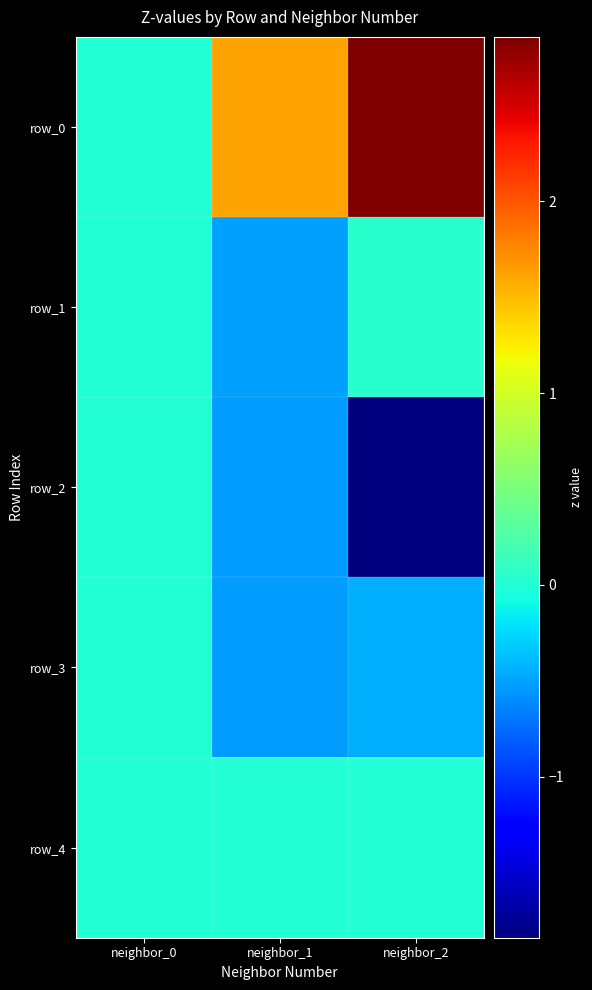

Which series has the largest total across all categories?

row_0